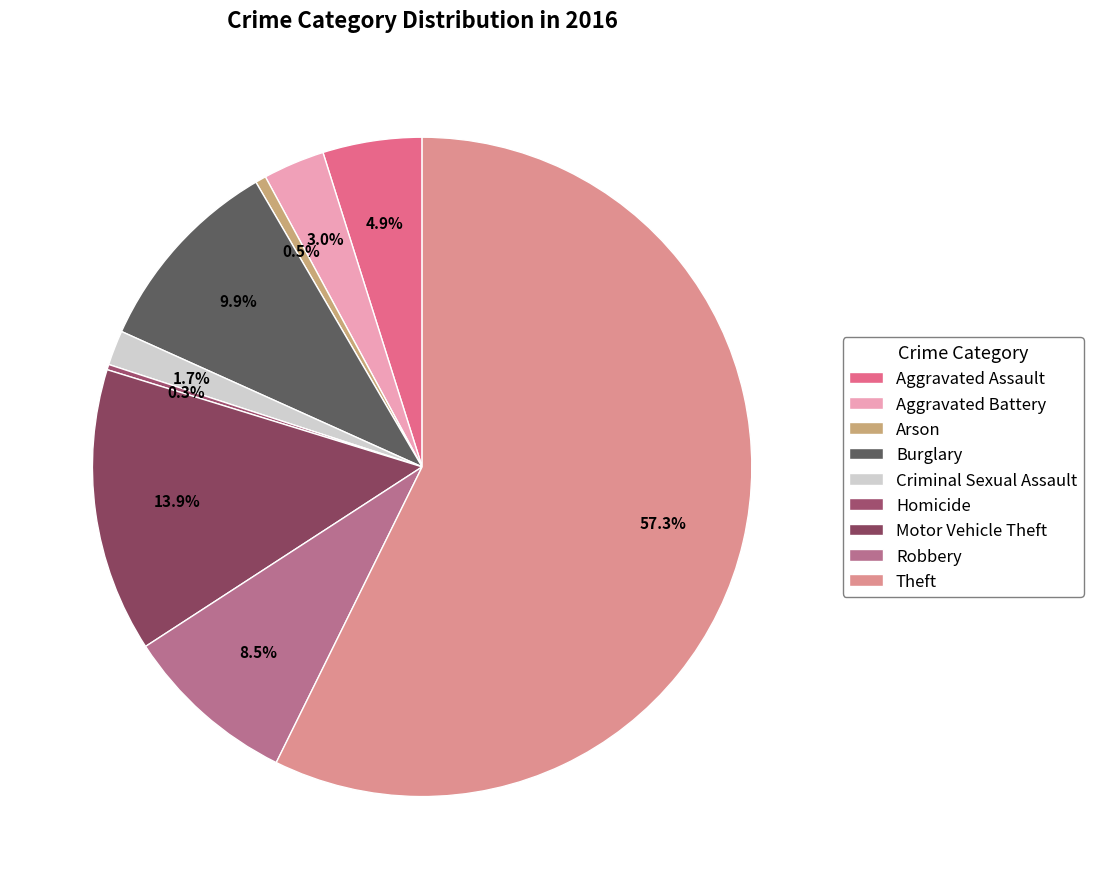

To the nearest percent, what portion does Arson represent?

1%